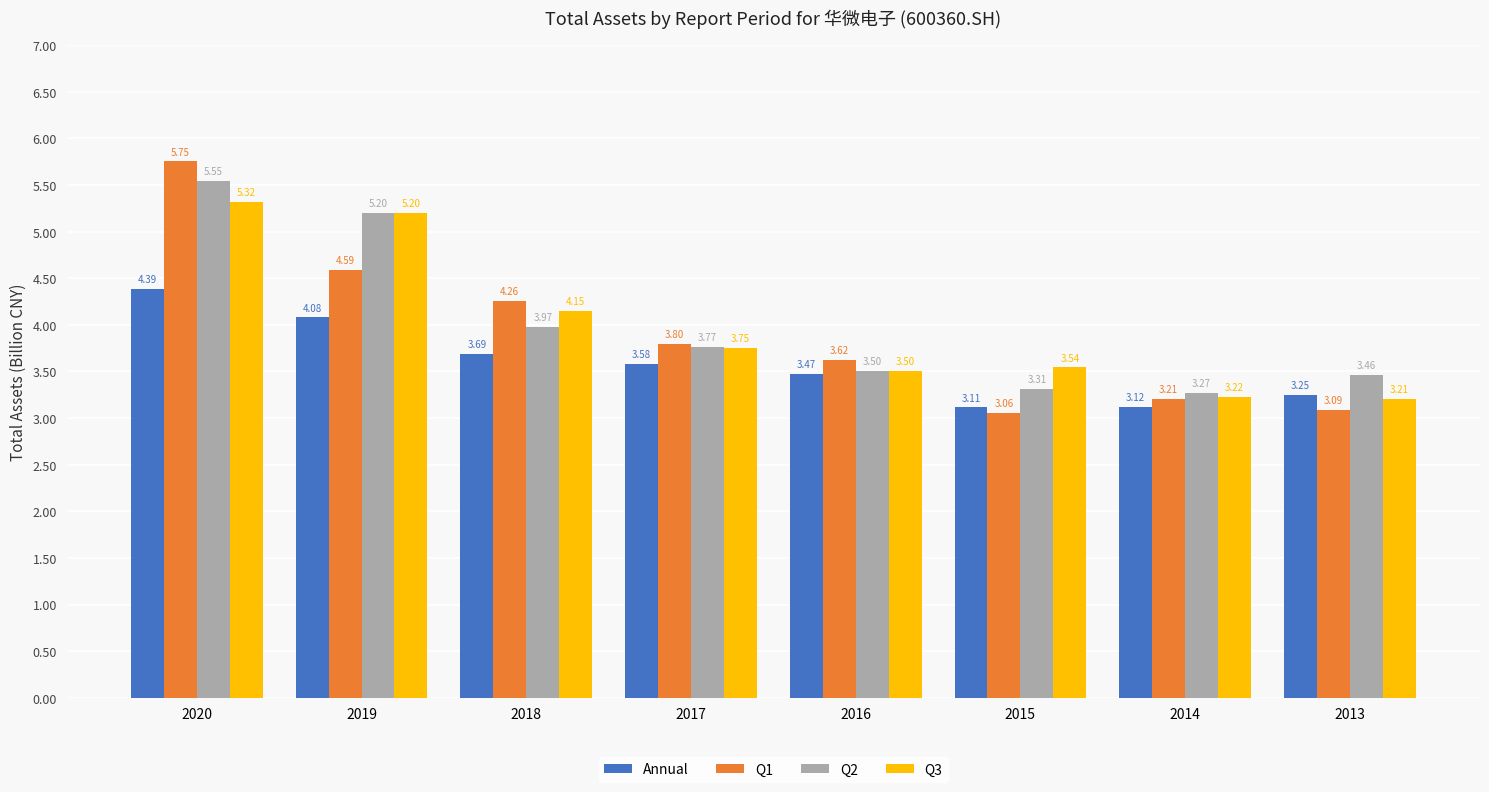

The value of Annual at 2013 is 3.2. True or false?

True